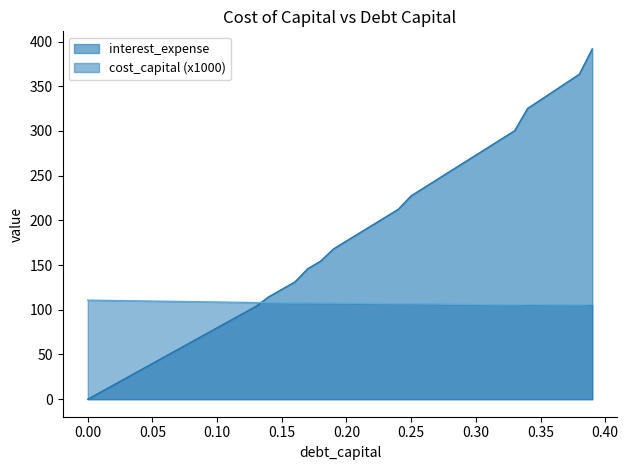

What is the maximum value for interest_expense?

391.8